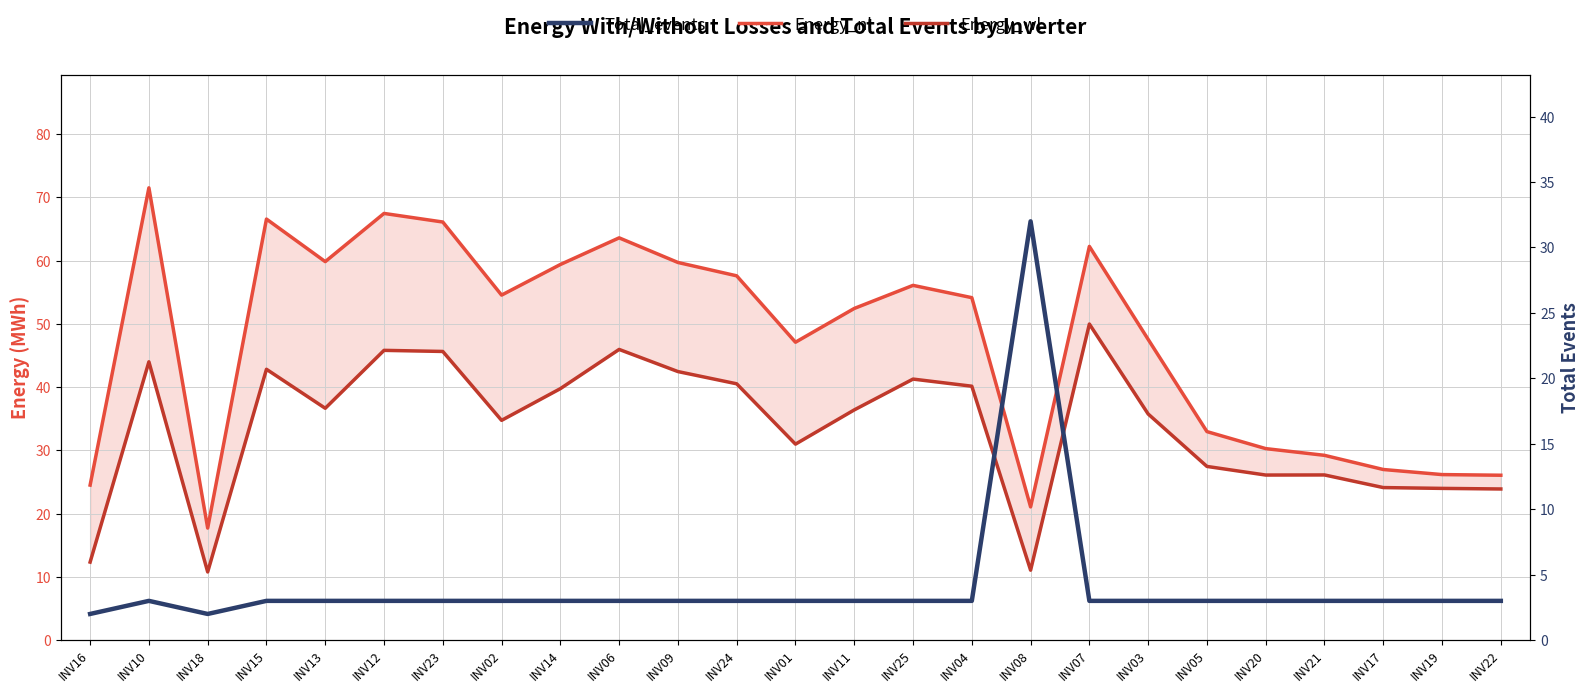

Is this an area chart (filled region under the line)?

No